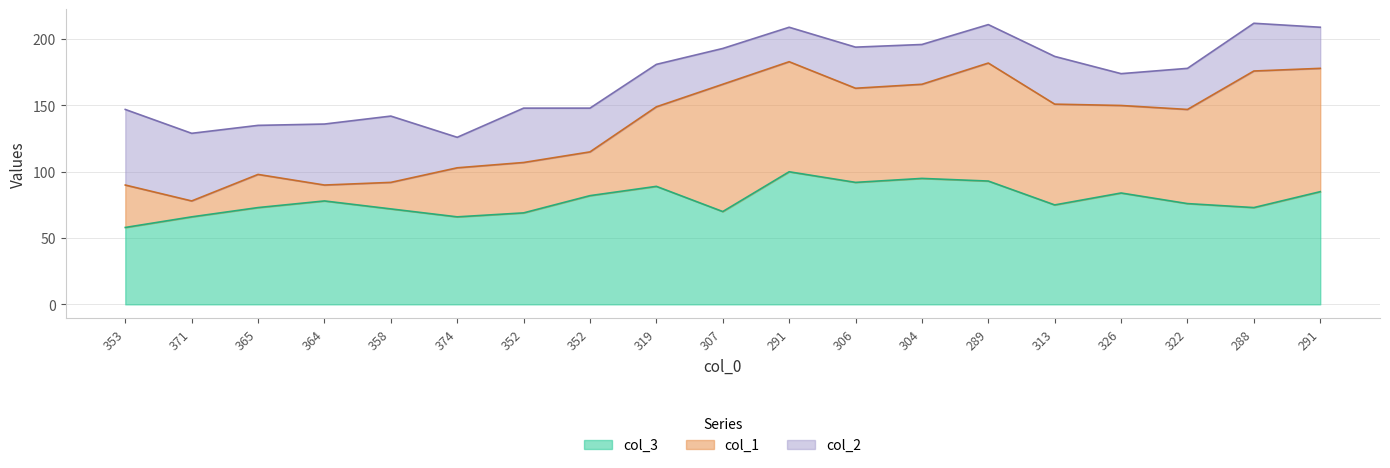

Rank the categories by col_2 value from lowest to highest.

374, 326, 291, 307, 289, 304, 306, 322, 291, 319, 352, 313, 288, 365, 352, 364, 358, 371, 353